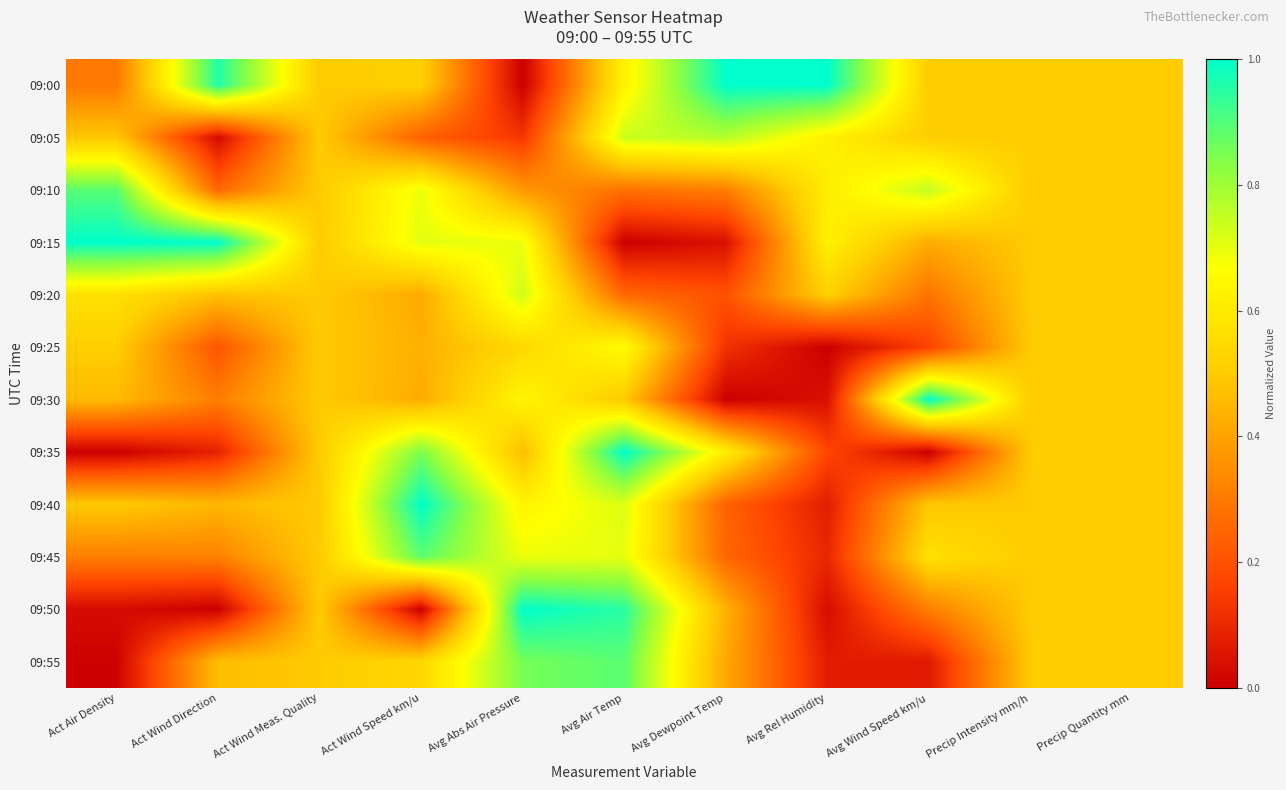

Count the number of categories in the chart.

11